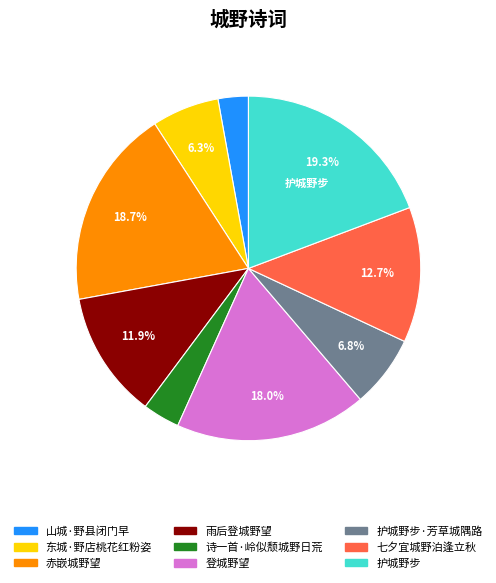

Is there a majority slice in this chart?

No